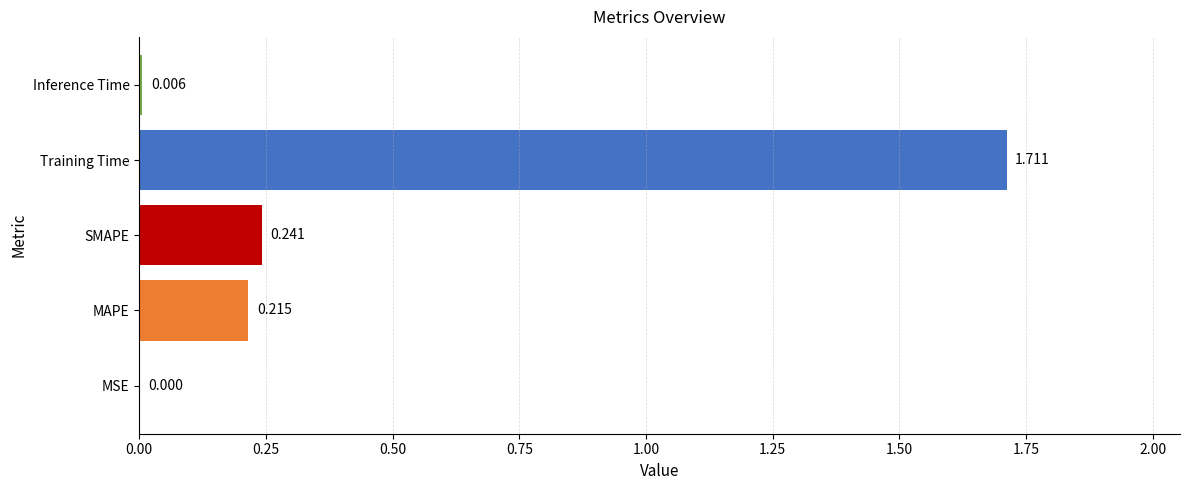

At which category does the chart reach its peak across all series?

Training Time